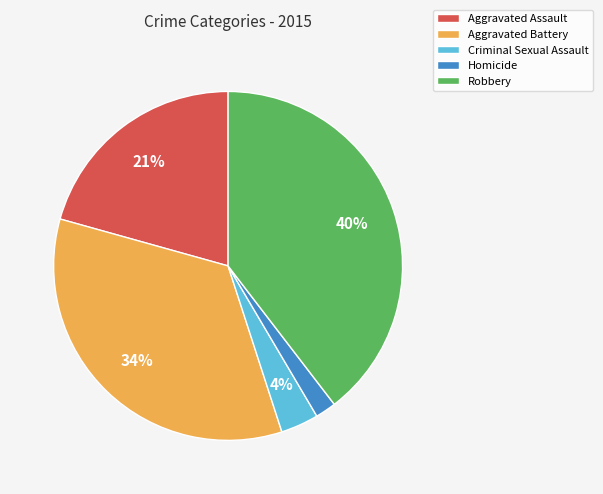

Is it true that Homicide is 2% of the pie?

True